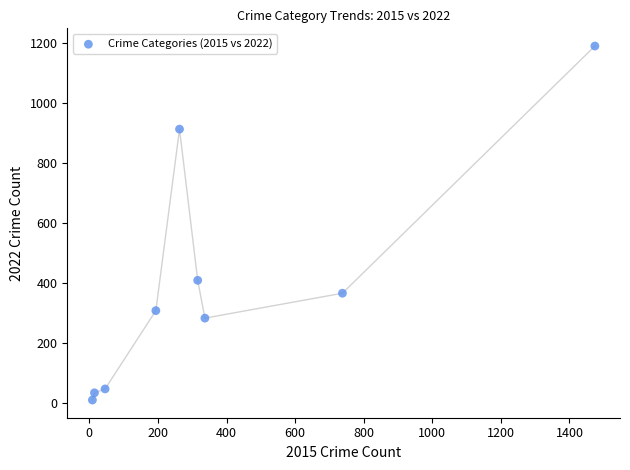

What Y value in the scatter plot is closest to 601?

410